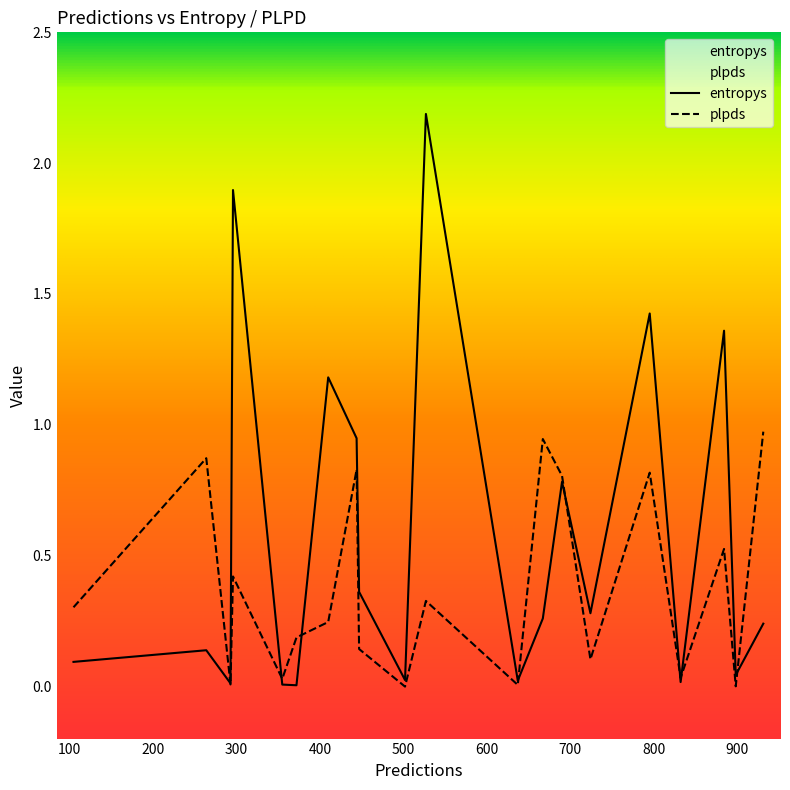

The value of entropys at 502 is 0.0. True or false?

False